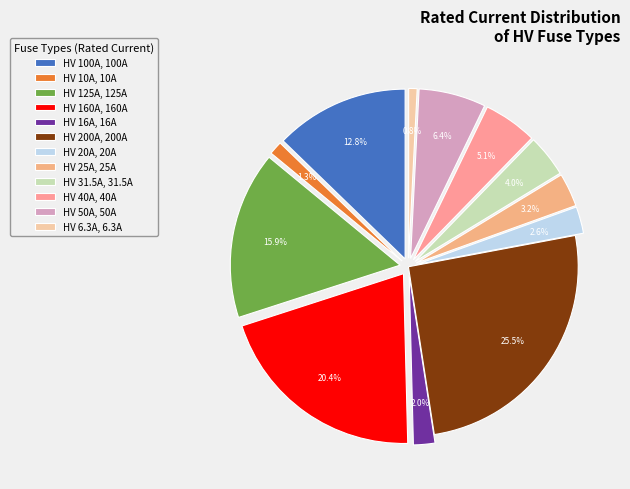

Is it true that HV 16A is 2% of the pie?

True